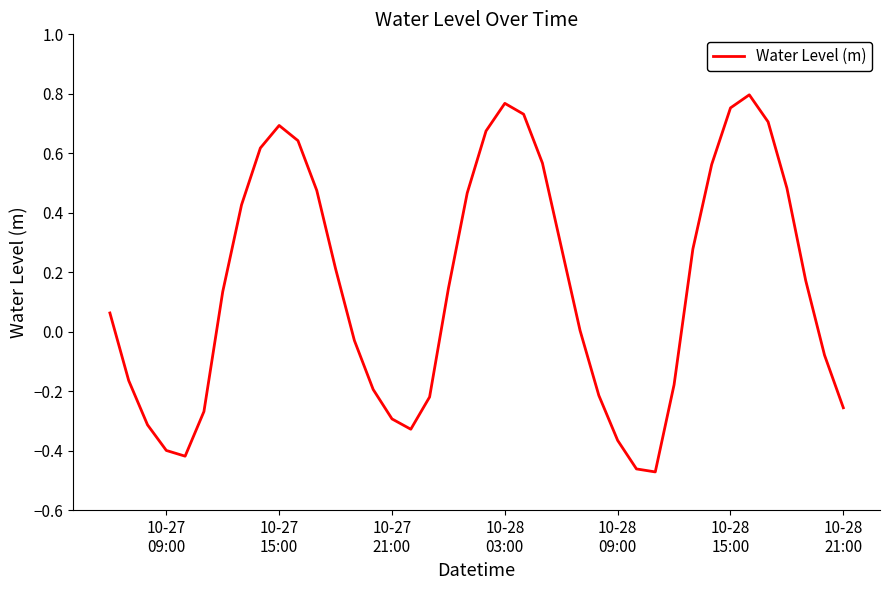

What is the difference between the maximum and minimum values?

1.3